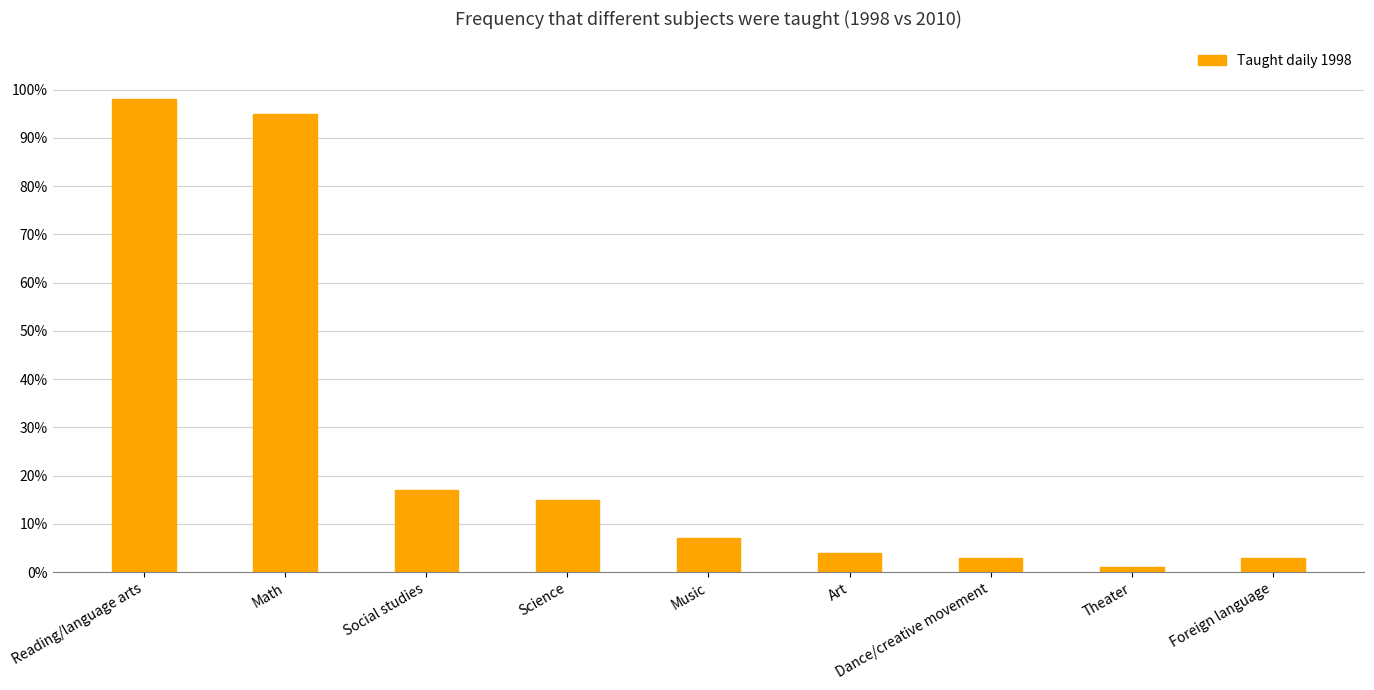

What is the label of the 6th bar from the left?

Art